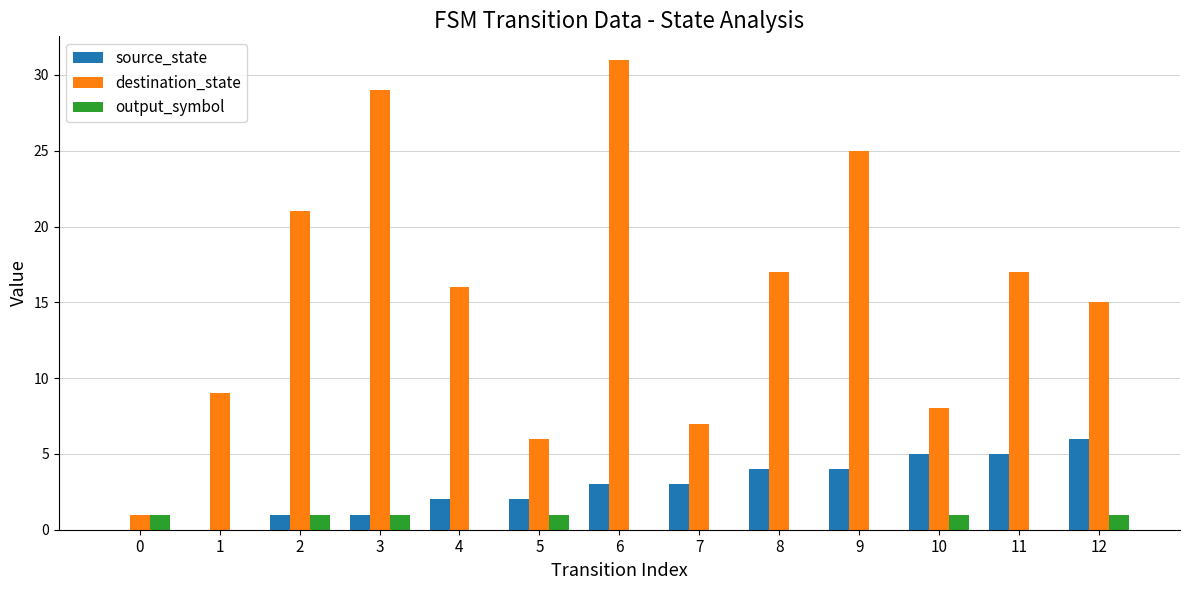

Reading right to left, extract all data points from this chart.

source_state: 12=6	11=5	10=5	9=4	8=4	7=3	6=3	5=2	4=2	3=1	2=1	1=0	0=0
destination_state: 12=15	11=17	10=8	9=25	8=17	7=7	6=31	5=6	4=16	3=29	2=21	1=9	0=1
output_symbol: 12=1	11=0	10=1	9=0	8=0	7=0	6=0	5=1	4=0	3=1	2=1	1=0	0=1